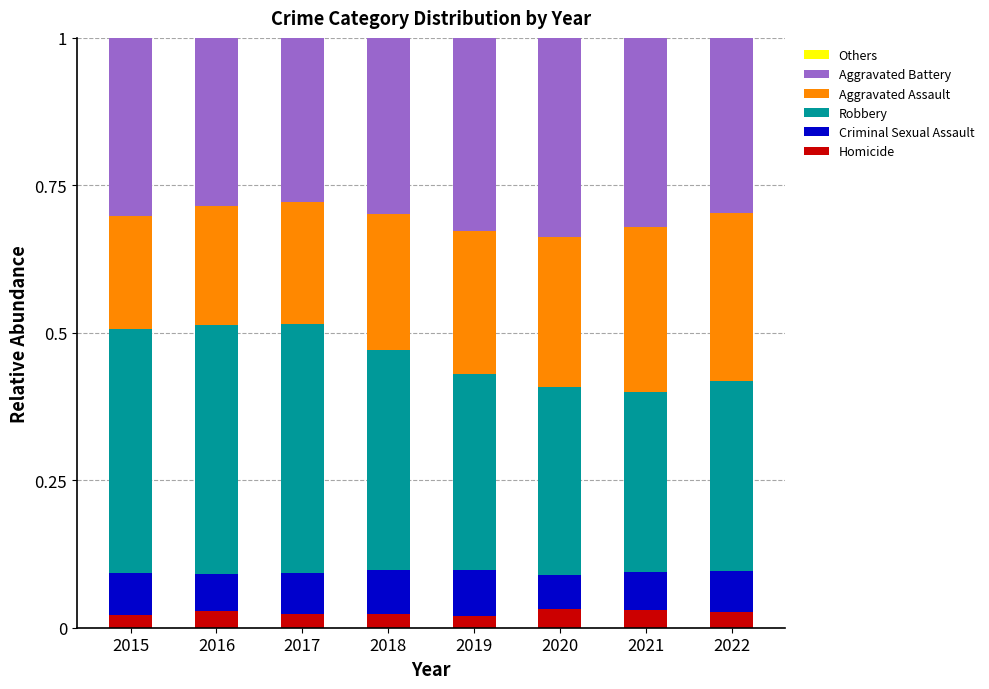

What is the total value across all series at 2021?

1.0